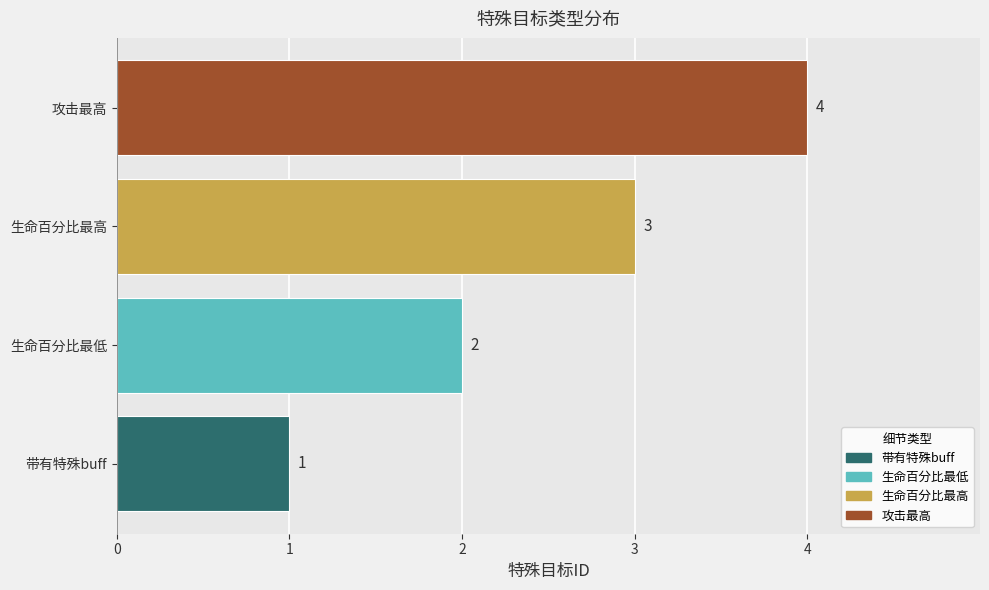

What is the difference between the second highest and second lowest values?

1